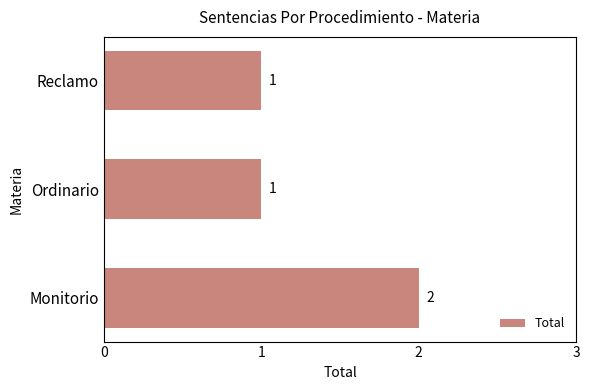

What is the sum of all values?

4